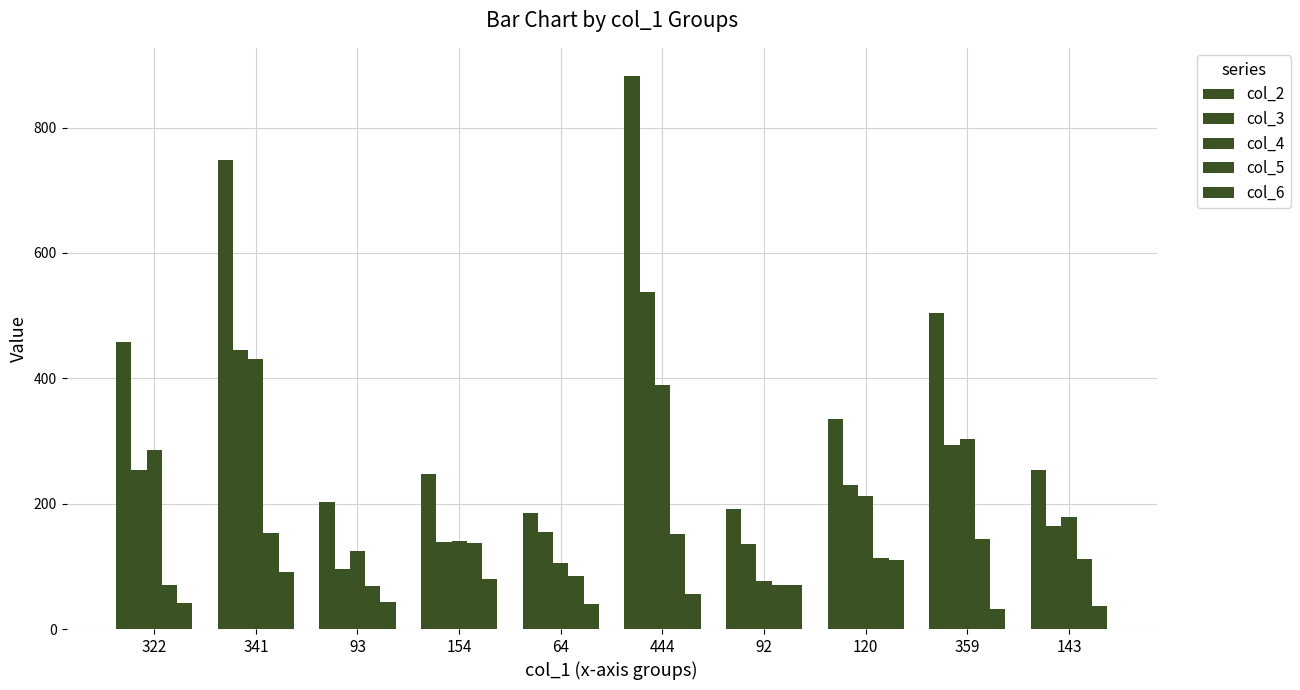

What is the difference between the second highest and second lowest values in the col_6 series?

55